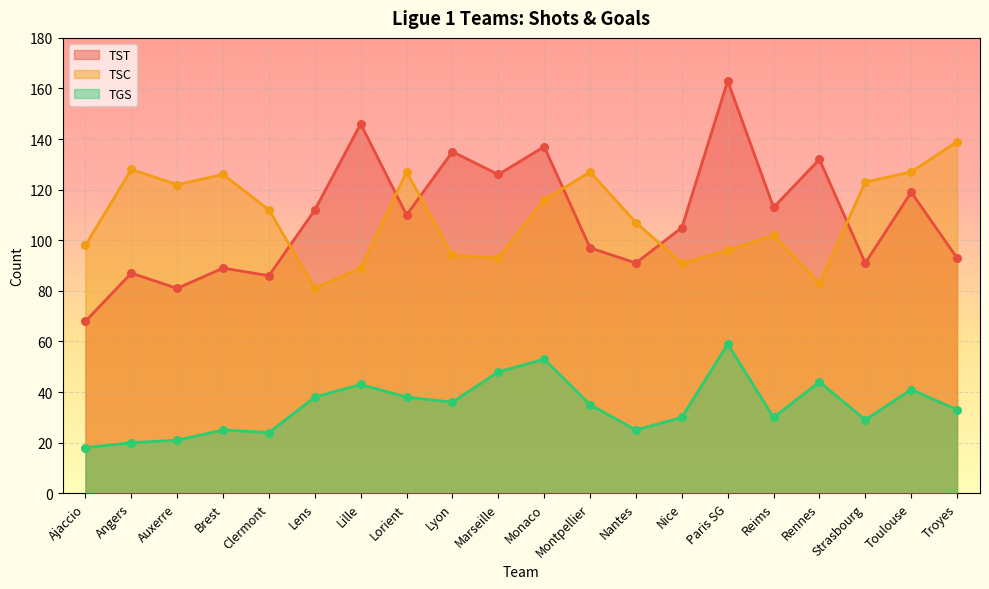

Which series has the widest spread of Y values?

TST